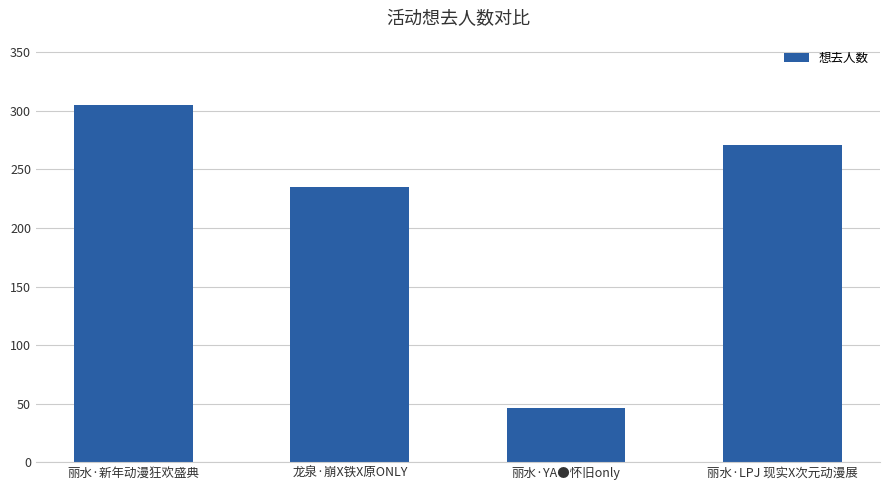

Reading left to right, transcribe all the data shown in this chart.

丽水·新年动漫狂欢盛典=305	龙泉·崩X铁X原ONLY=235	丽水·YA●怀旧only=46	丽水·LPJ 现实X次元动漫展=271